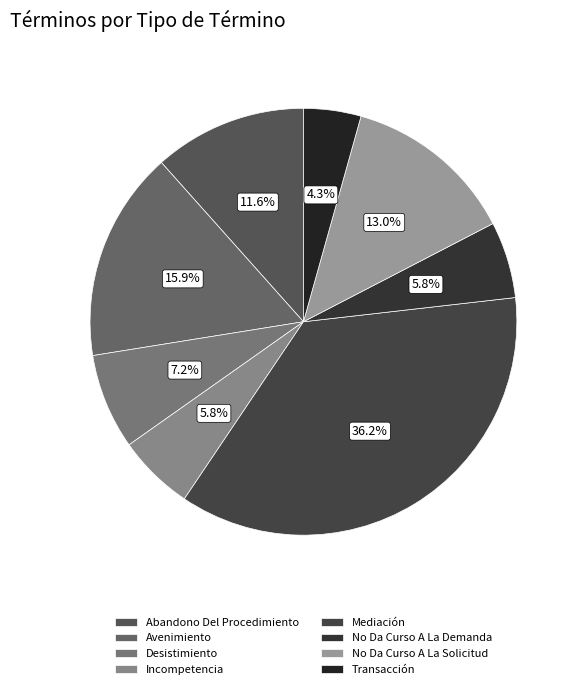

Is it true that No Da Curso A La Demanda is 12% of the pie?

False